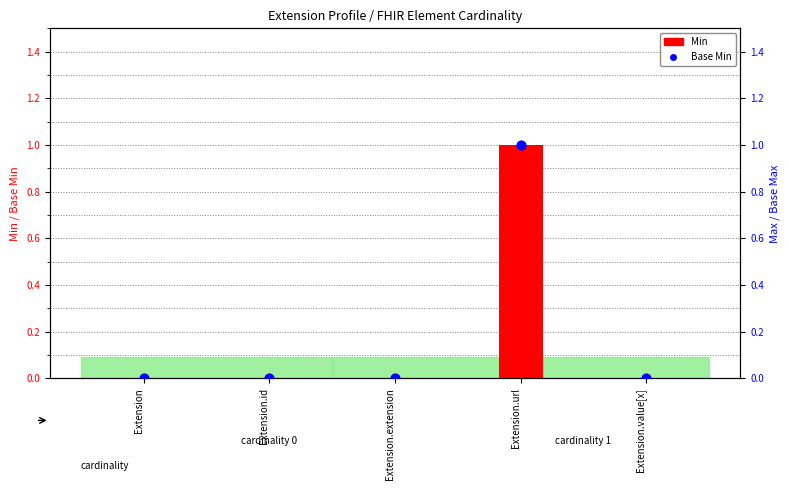

At which category is the sum across all series the highest?

Extension.url